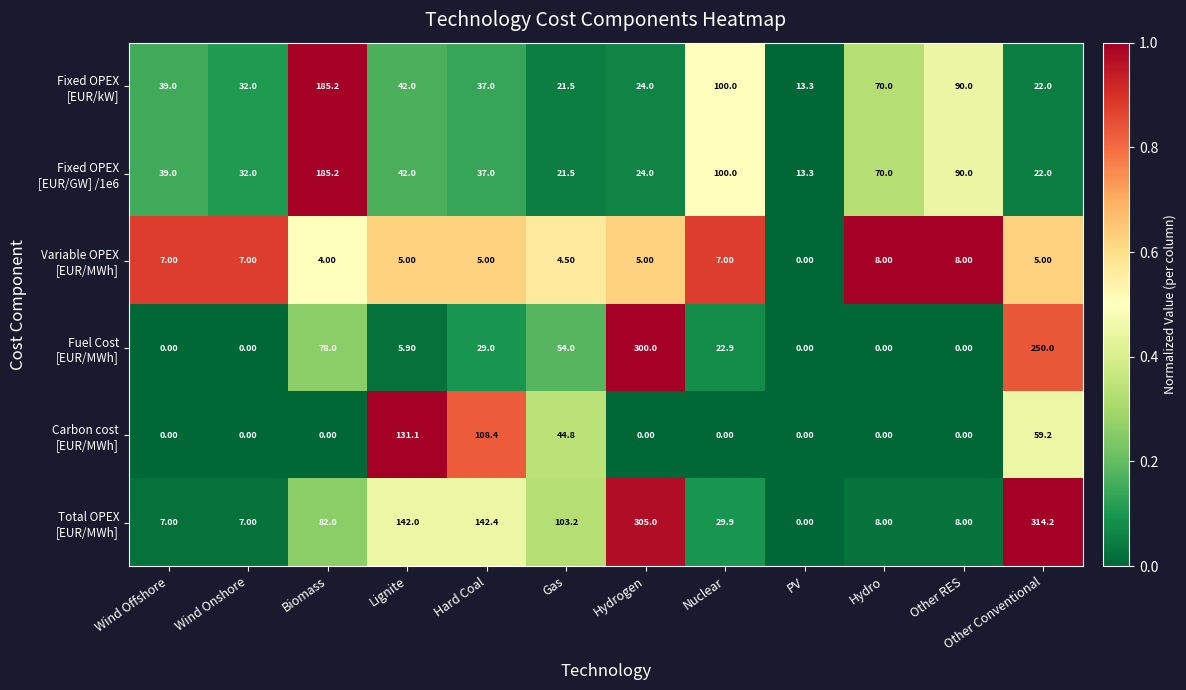

What is the difference between the highest and lowest values at Gas?

98.7